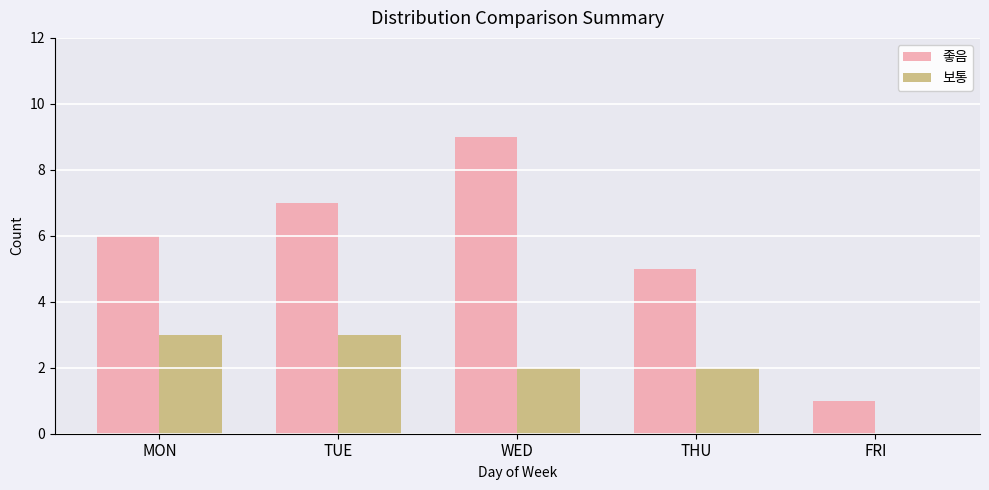

What is the sum of all 보통 values?

10